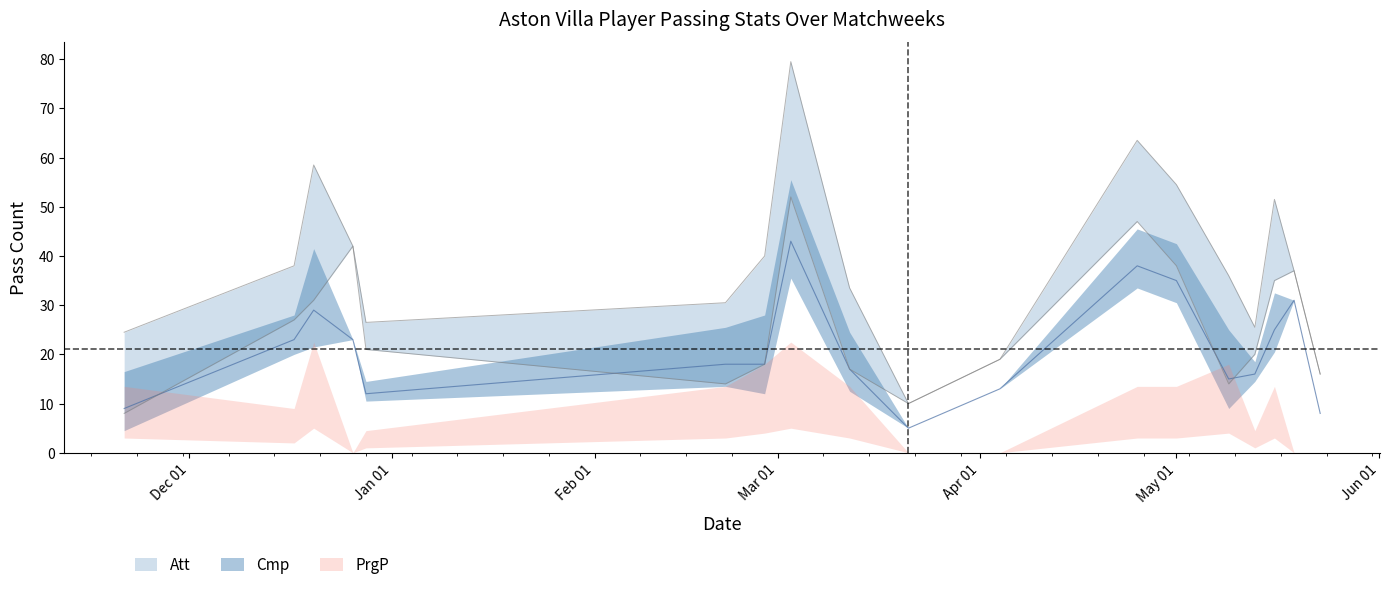

The Cmp series shows 15 at 13. True or false?

True